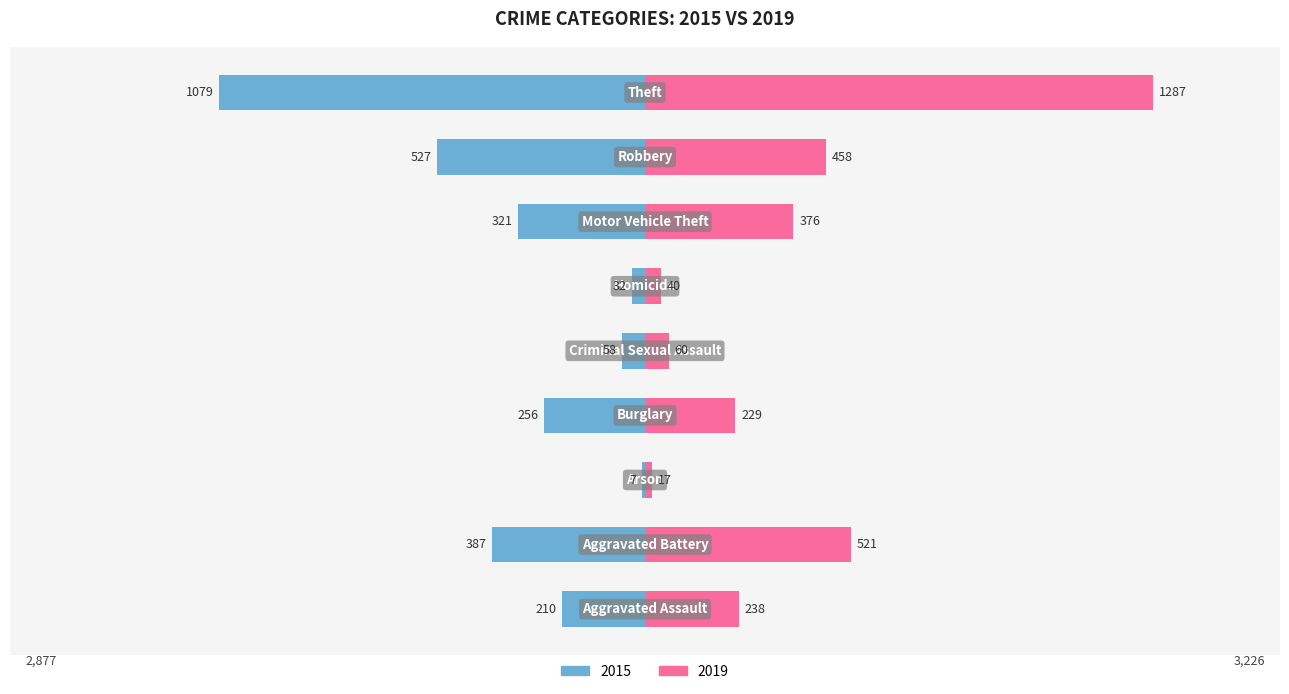

What is the label of the 5th bar from the left?

Criminal Sexual Assault